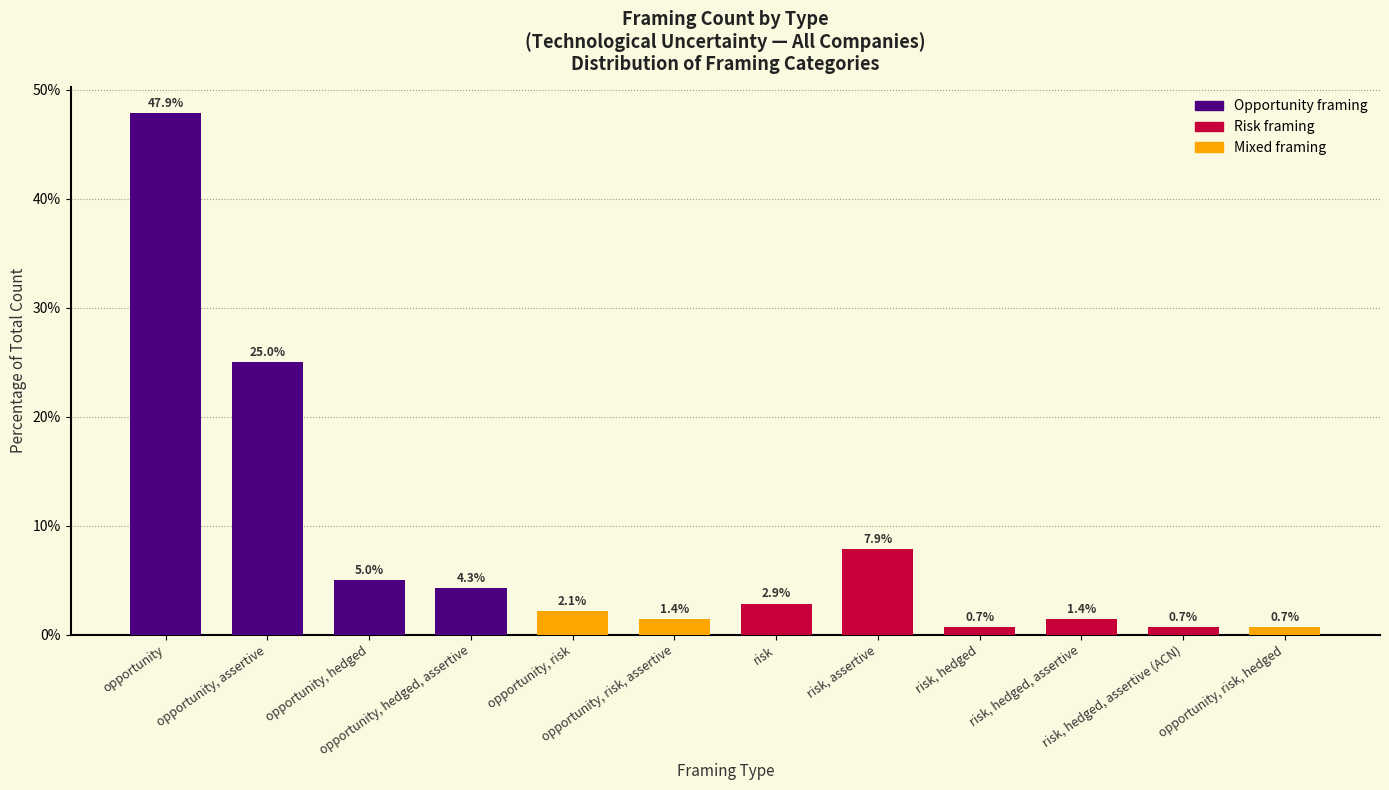

What is the sum of all values?

100.0